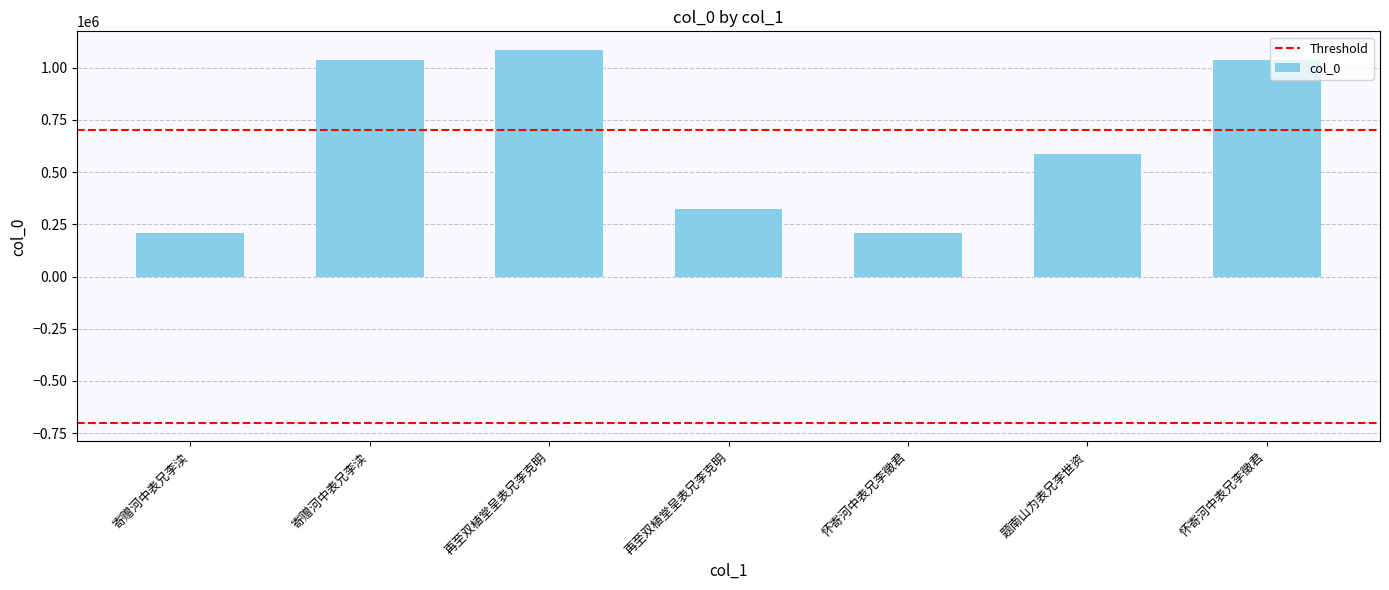

What is the change in value from 寄赠河中表兄李渎 to 怀寄河中表兄李徵君?

+62